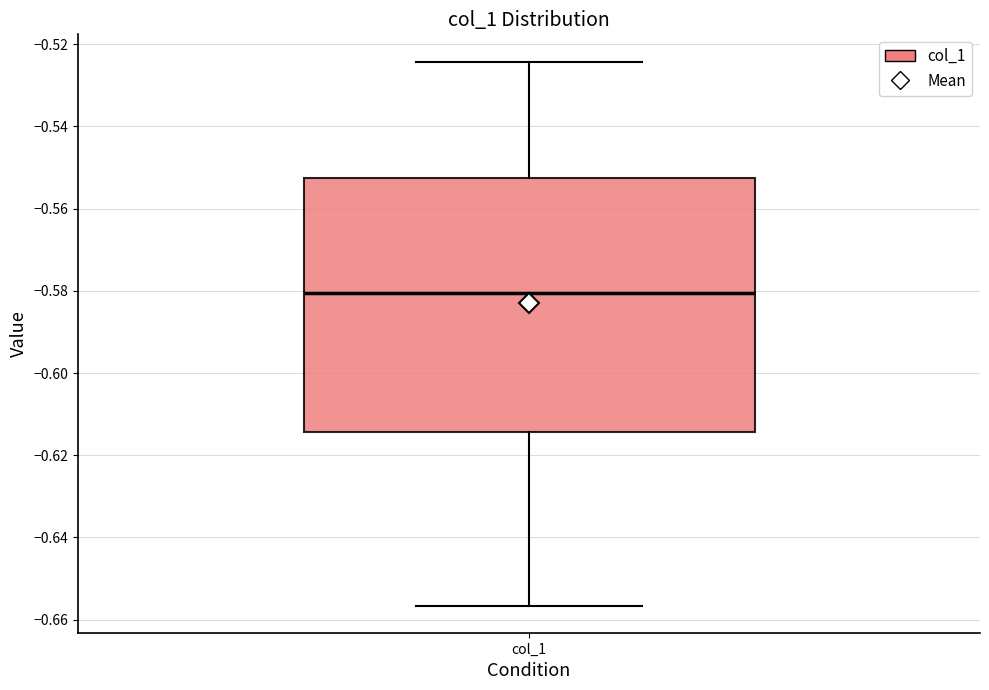

Where does the lower whisker of the box for col_1 end on the y-axis? The values are not printed on the chart, so give them approximately, as read against the axis.

-0.656